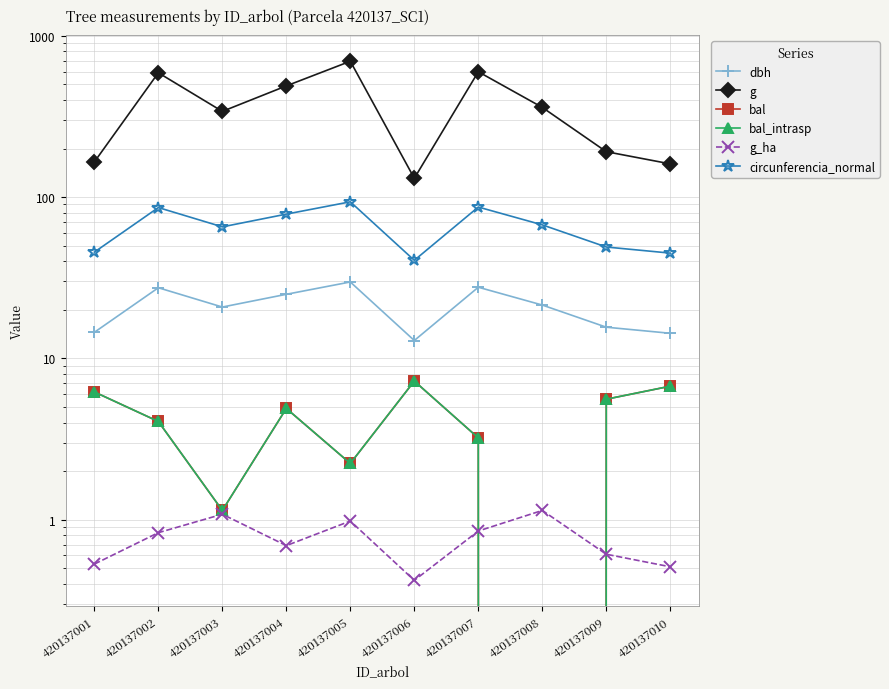

How many data points in circunferencia_normal are above 67?

5